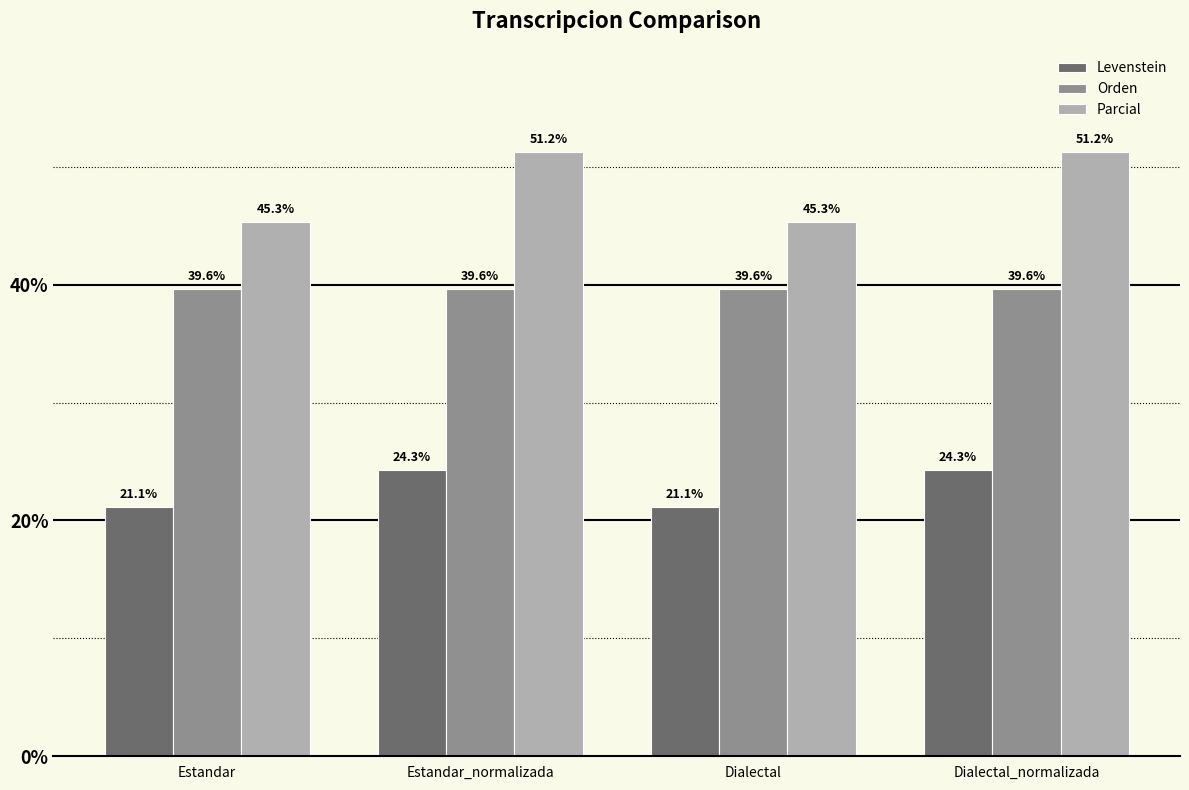

At which label does Levenstein first exceed 24?

Estandar_normalizada